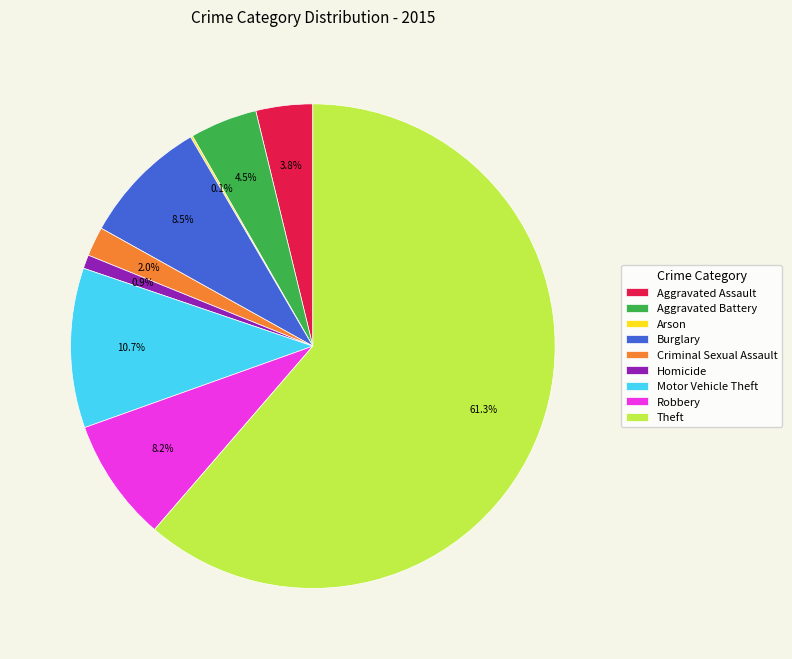

To the nearest percent, what is the average slice percentage?

11%